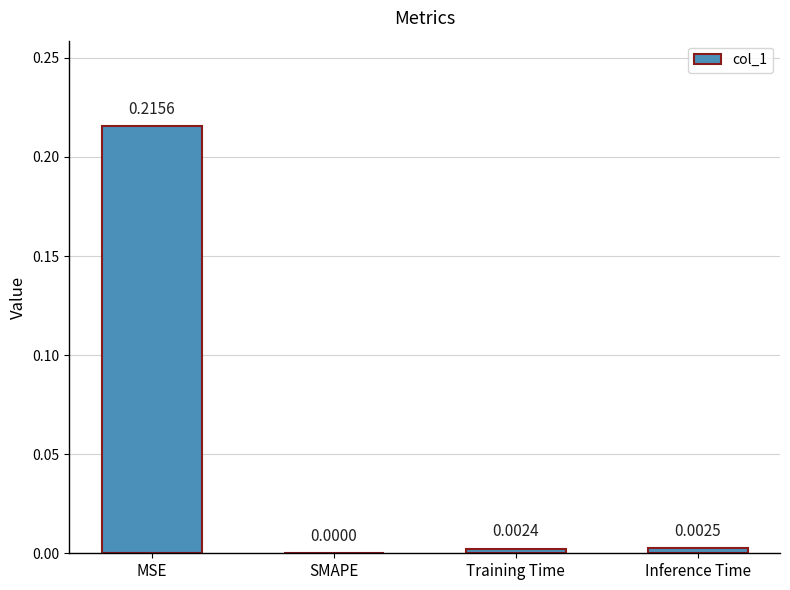

What is the change in value from MSE to Training Time?

-0.2